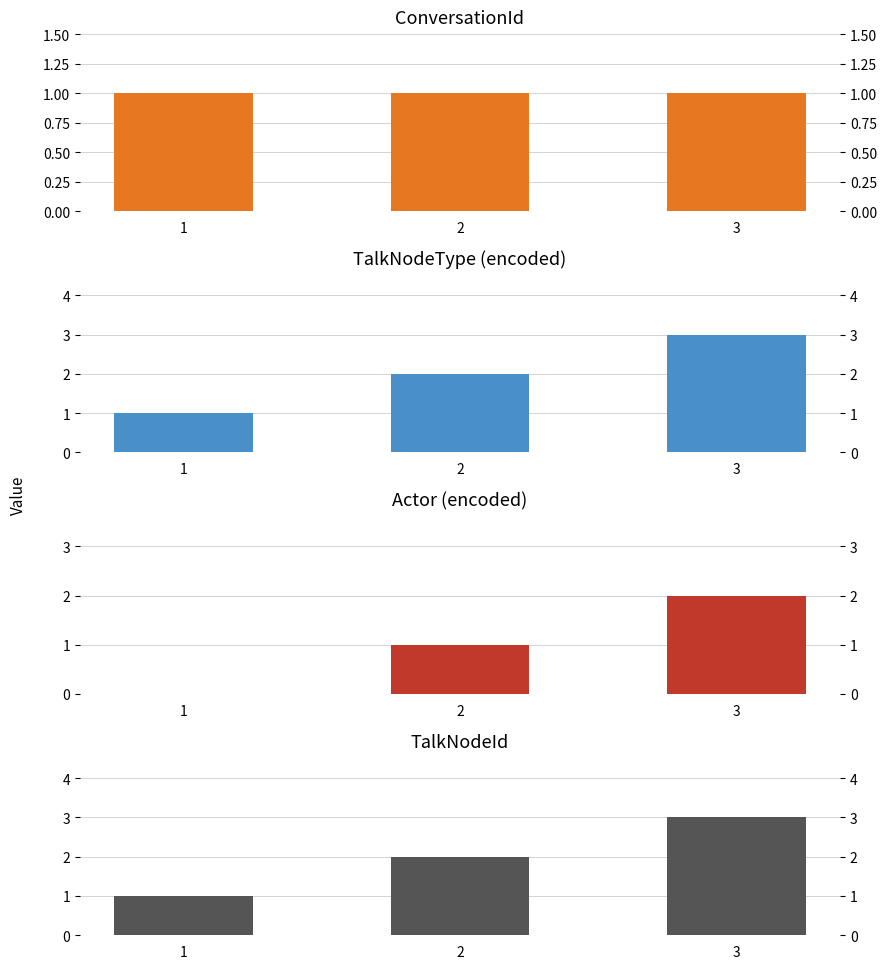

Reading right to left, list all the values displayed in this chart.

ConversationId: 1	1	1
TalkNodeType (encoded): 3	2	1
Actor (encoded): 2	1	0
TalkNodeId: 3	2	1